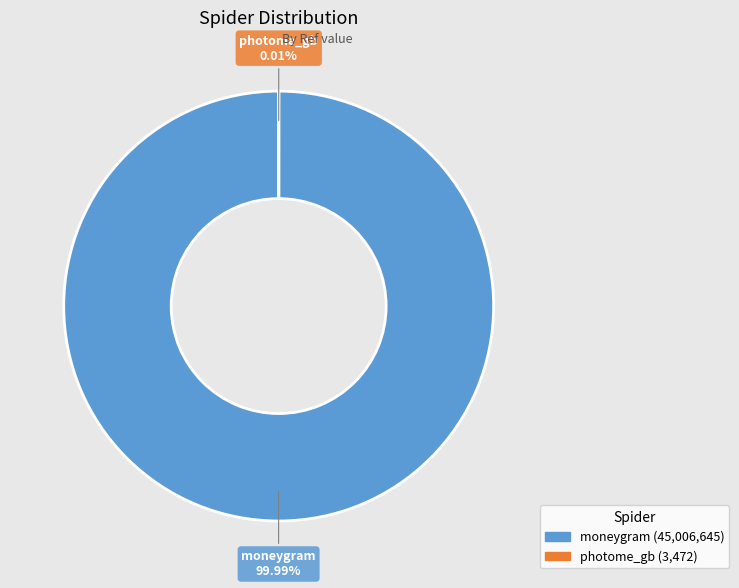

How many slices are in this pie chart?

2